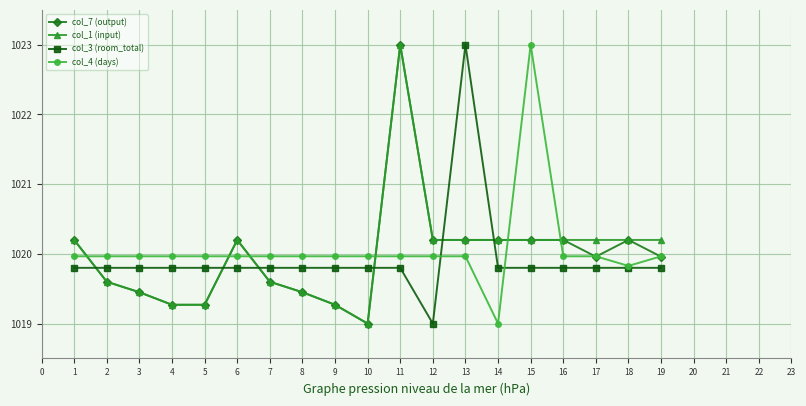

What is the difference between the maximum and minimum values in the col_7 (output) series?

4.0